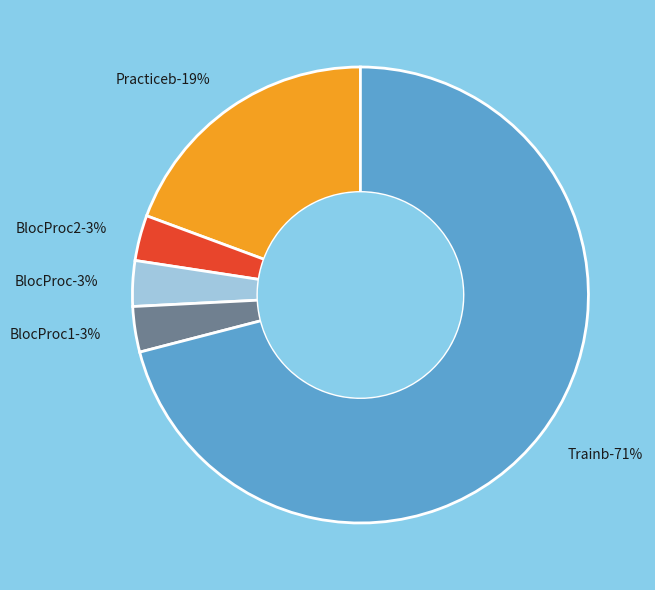

Count the number of slices in the pie.

5